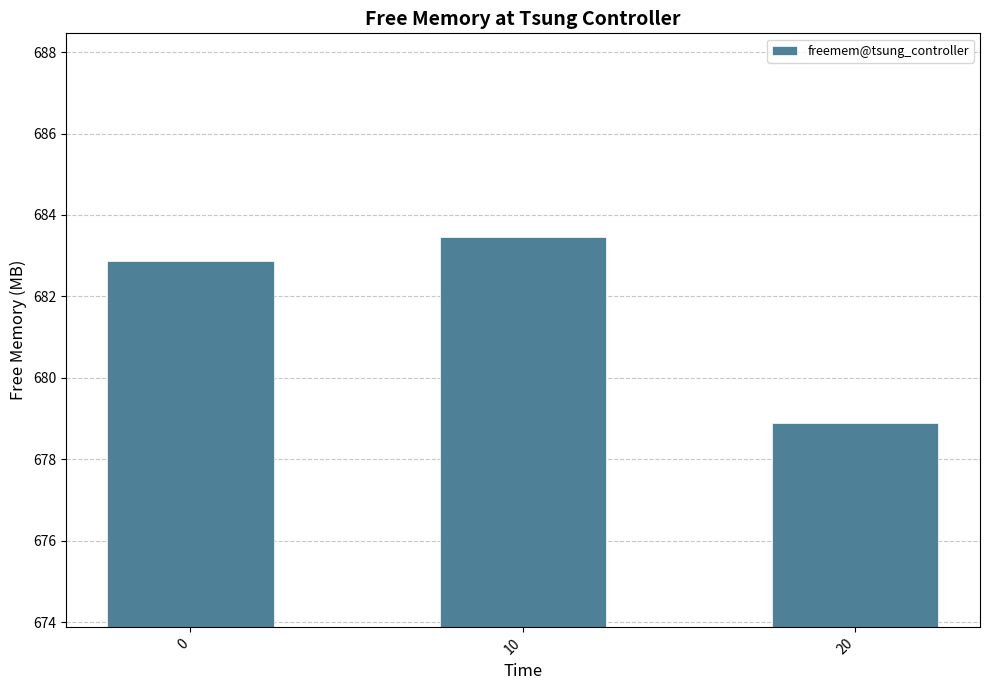

Does the chart contain stacked bars?

No